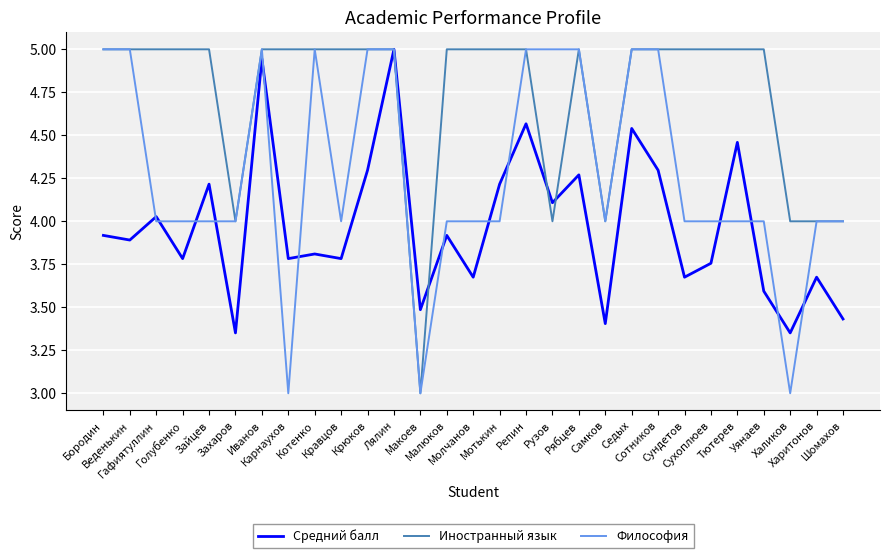

What is the difference between the highest and lowest values at Кравцов?

1.2